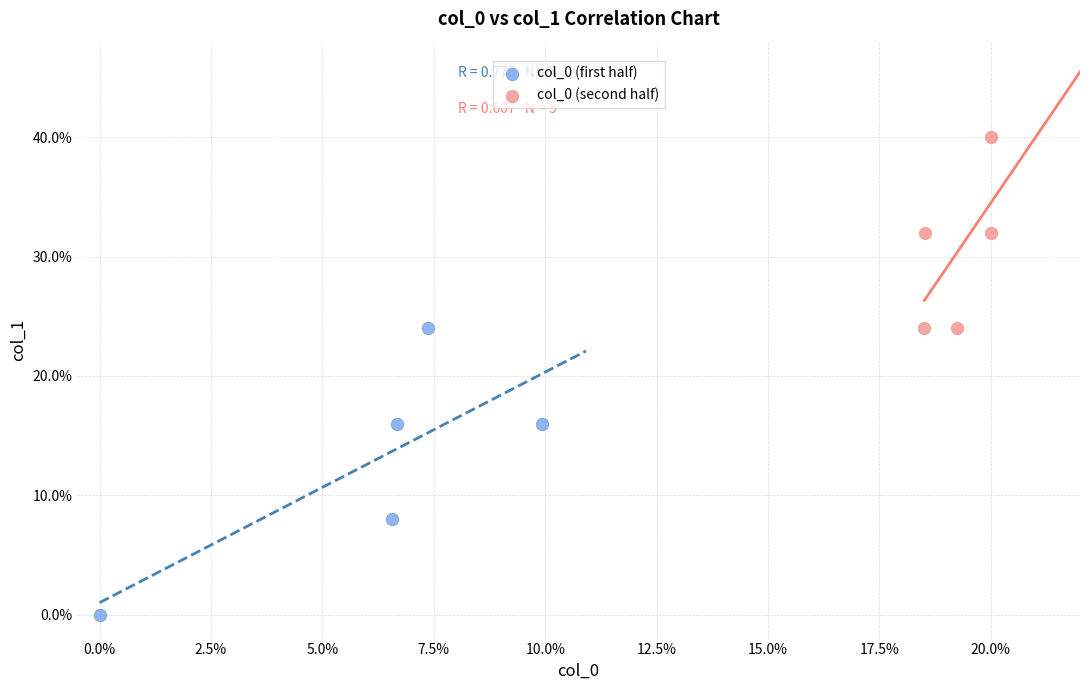

Which series reaches the maximum Y coordinate?

col_0 (second half)